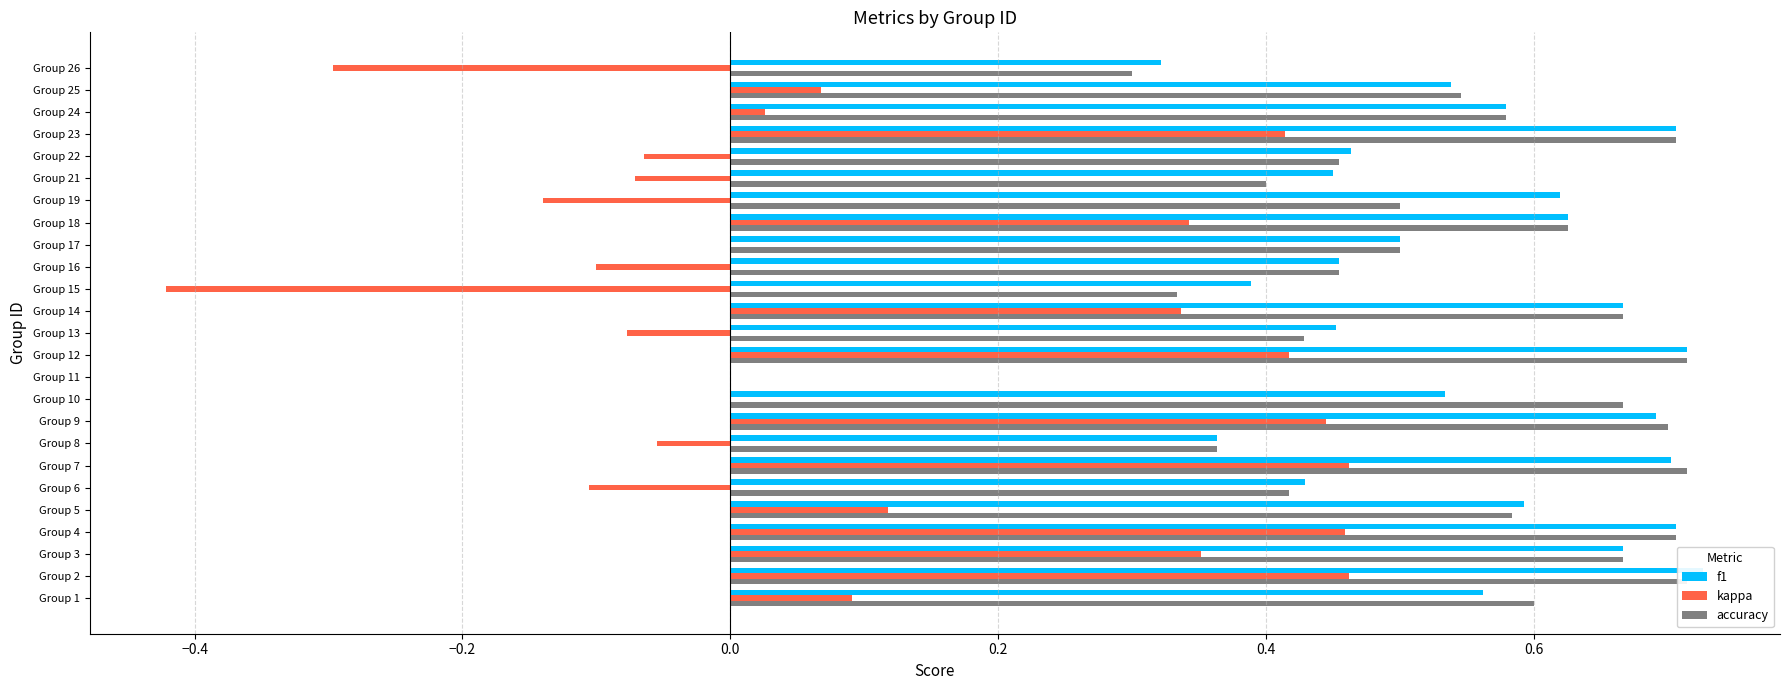

At Group 4, list the series in order from largest to smallest.

f1, accuracy, kappa